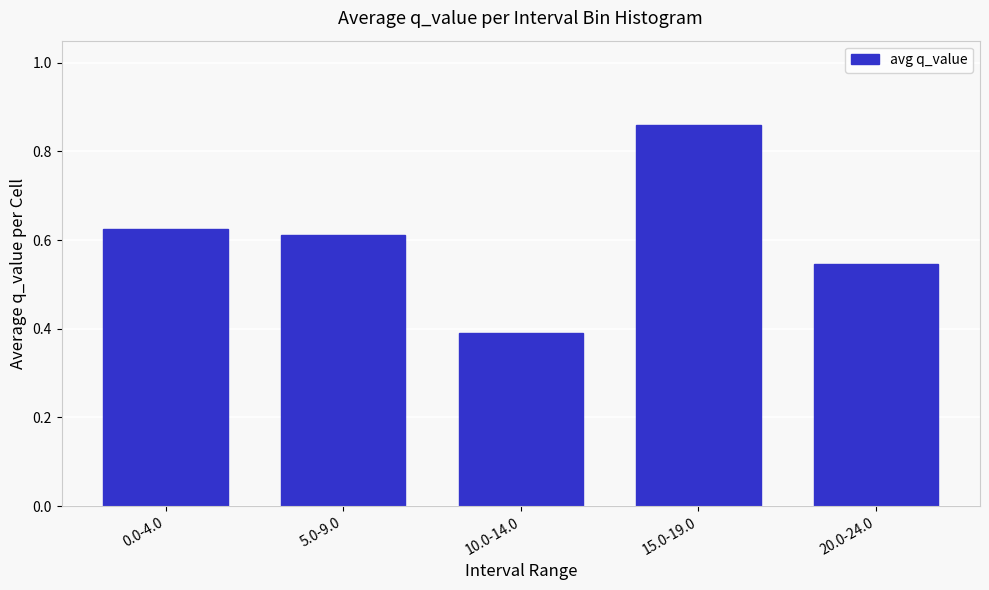

What is the change in value from 15.0-19.0 to 20.0-24.0?

-0.3